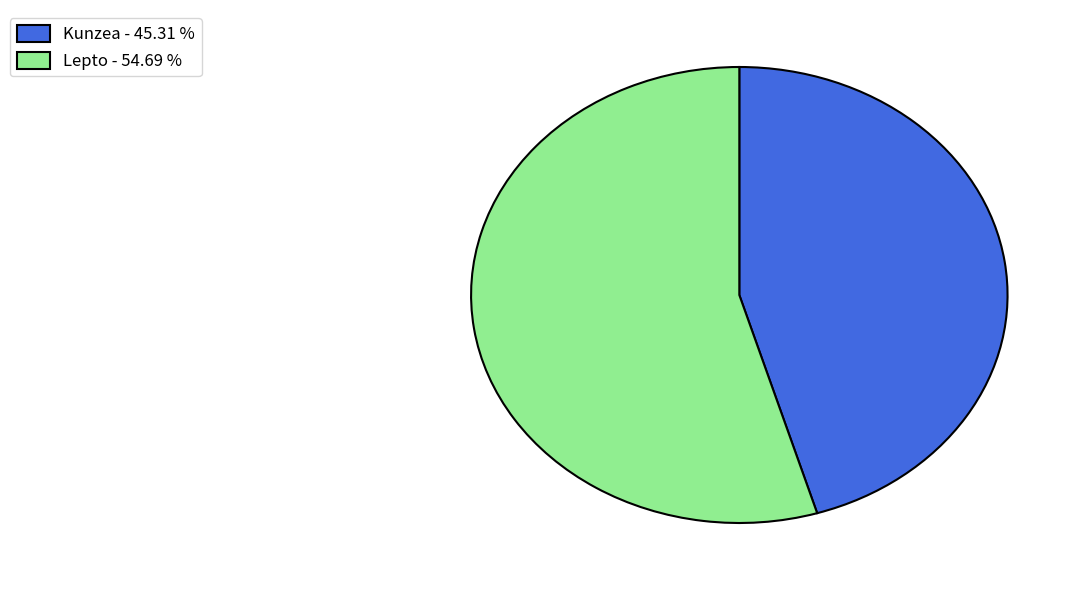

Do Lepto - 54.69 % and Kunzea - 45.31 % together represent more than half of the pie?

Yes